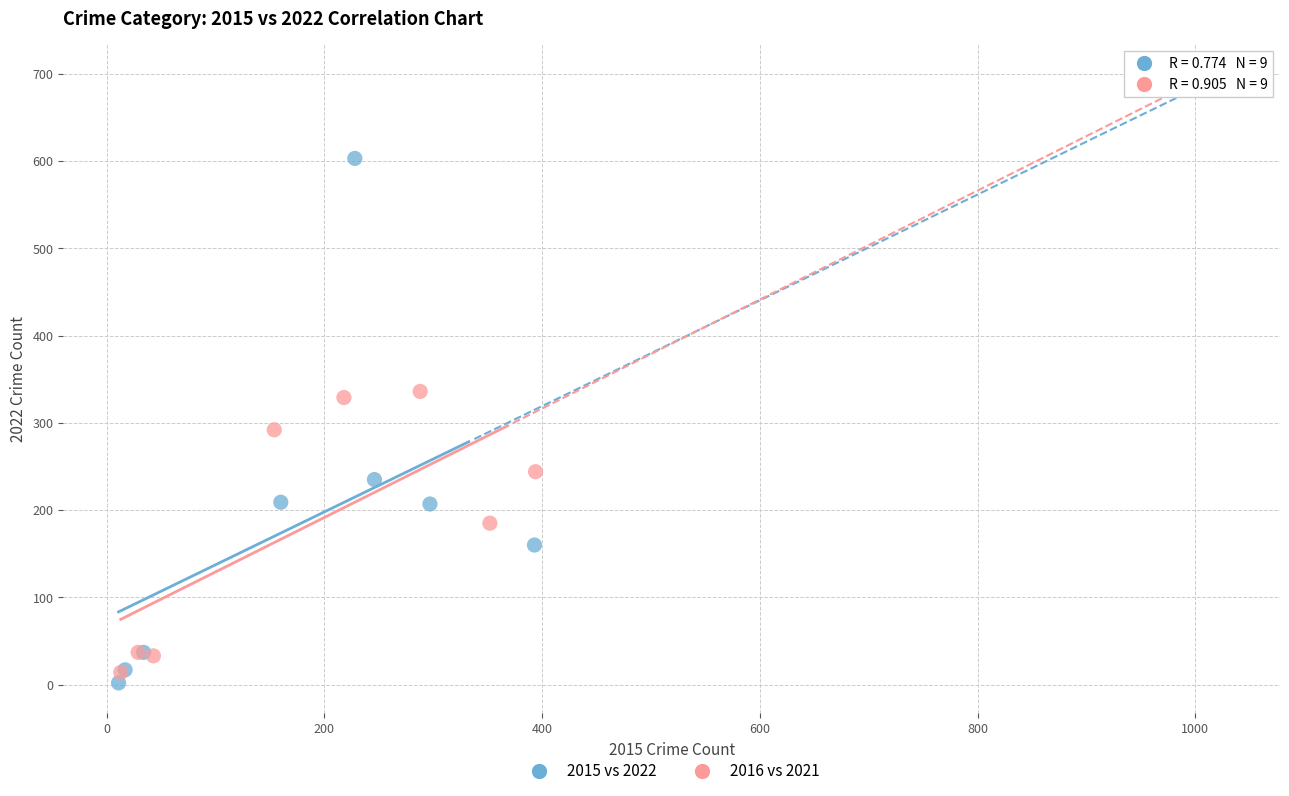

Which series has the largest Y range (max minus min)?

2015 vs 2022